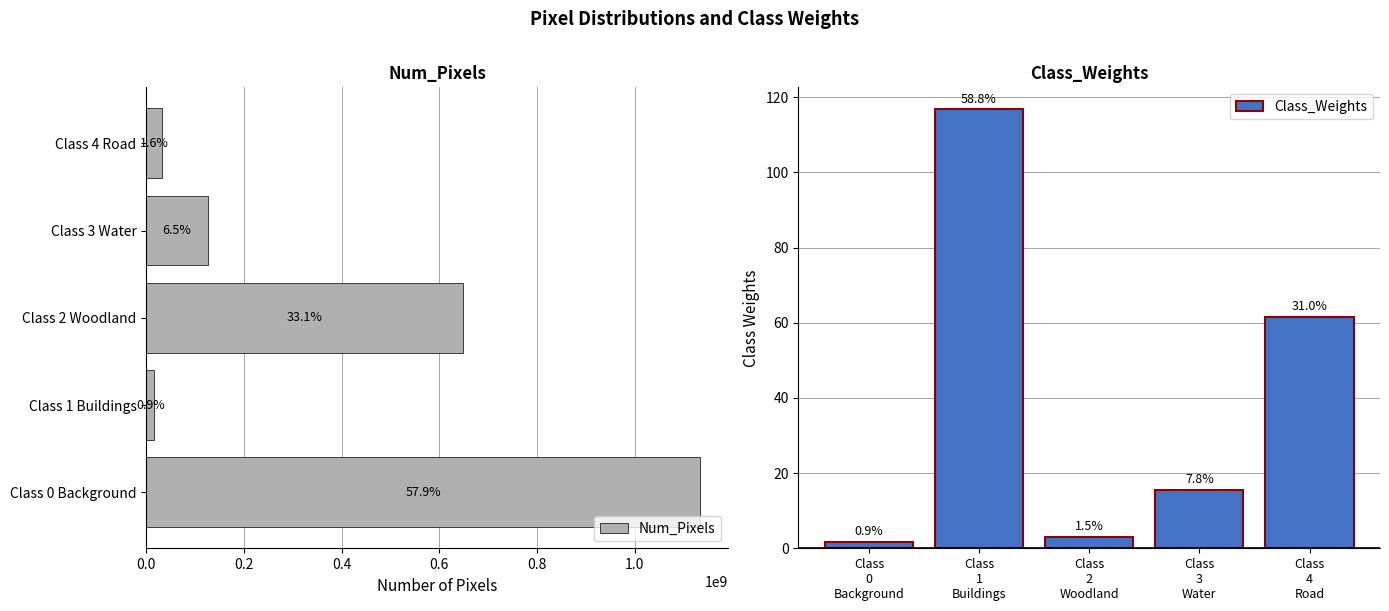

Rank the series by their maximum value, from lowest to highest.

Class_Weights, Num_Pixels